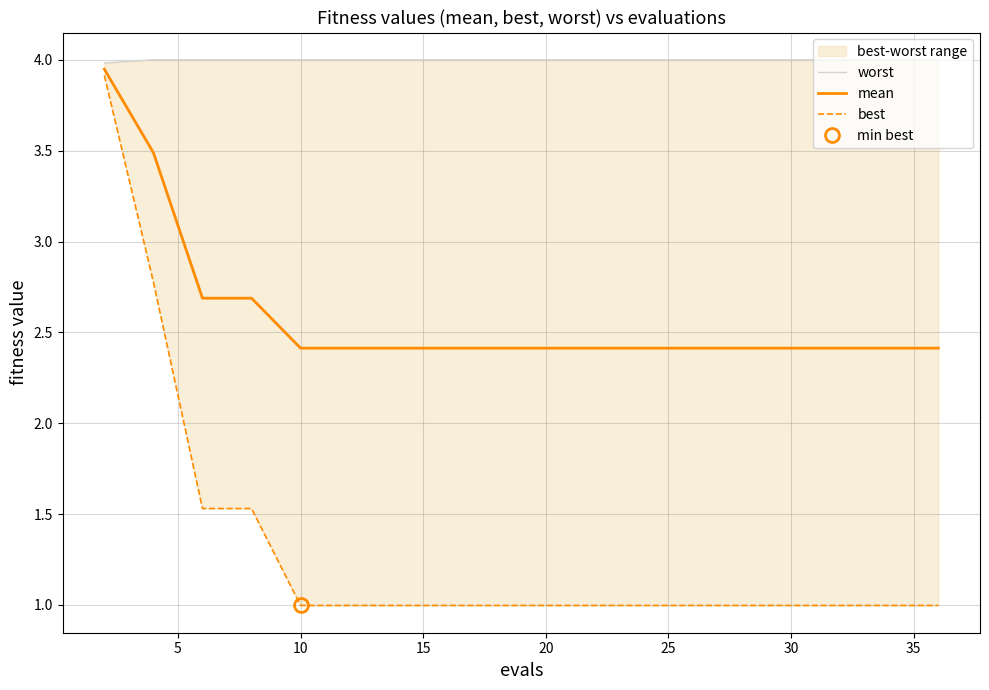

True or false: best and worst cross at least once.

False